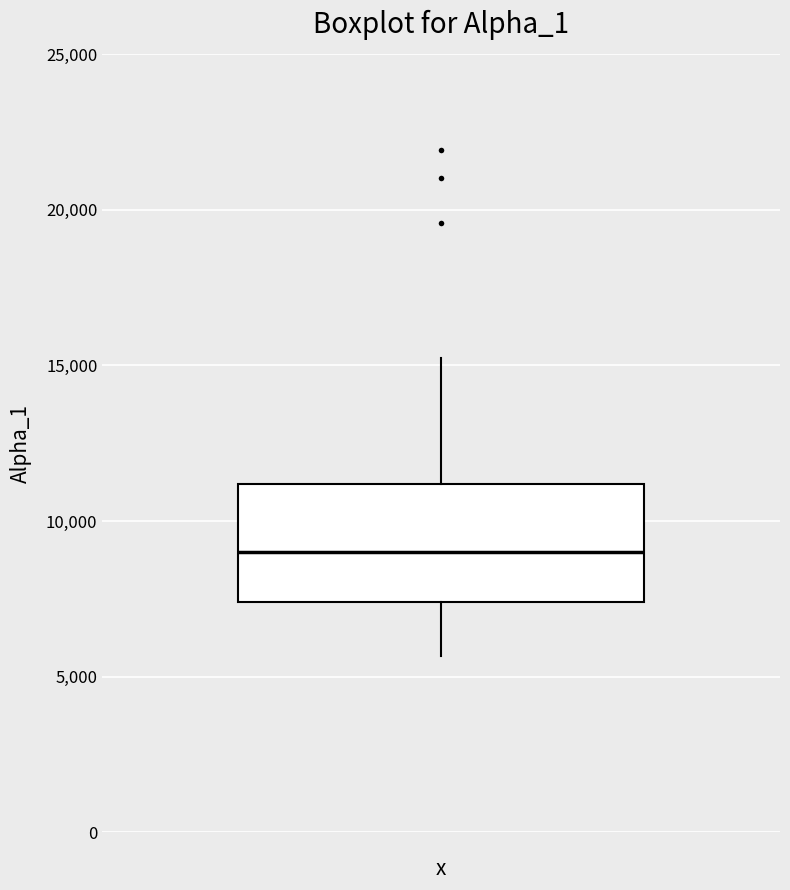

Transcribe this box plot: give where the median line is, the range the box spans, and where the two whiskers end, as read against the y-axis. The values are not printed on the chart, so give them approximately, as read against the axis.

median 9000, box 7500 to 11000, whiskers 5500 to 15000